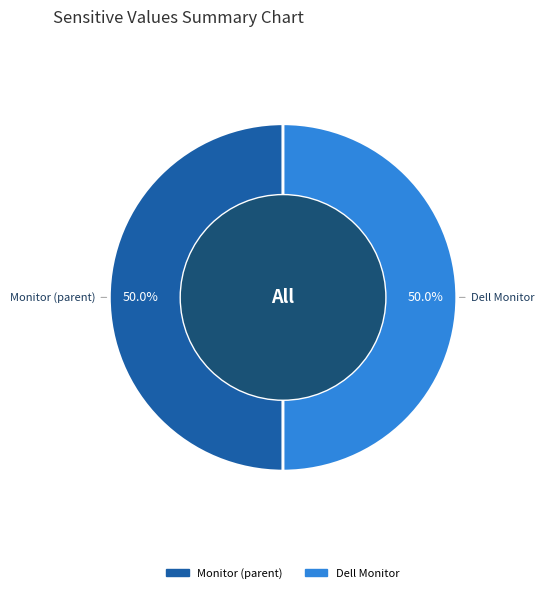

What is the ratio of the value at Dell Monitor to the value at Monitor (parent)?

1.0